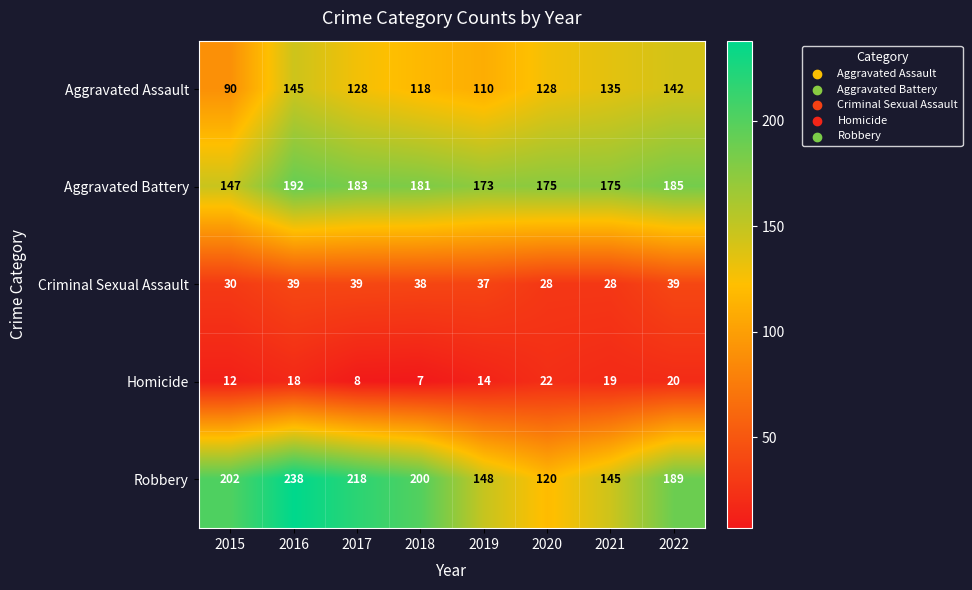

The value of Aggravated Assault at 2022 is 142. True or false?

True